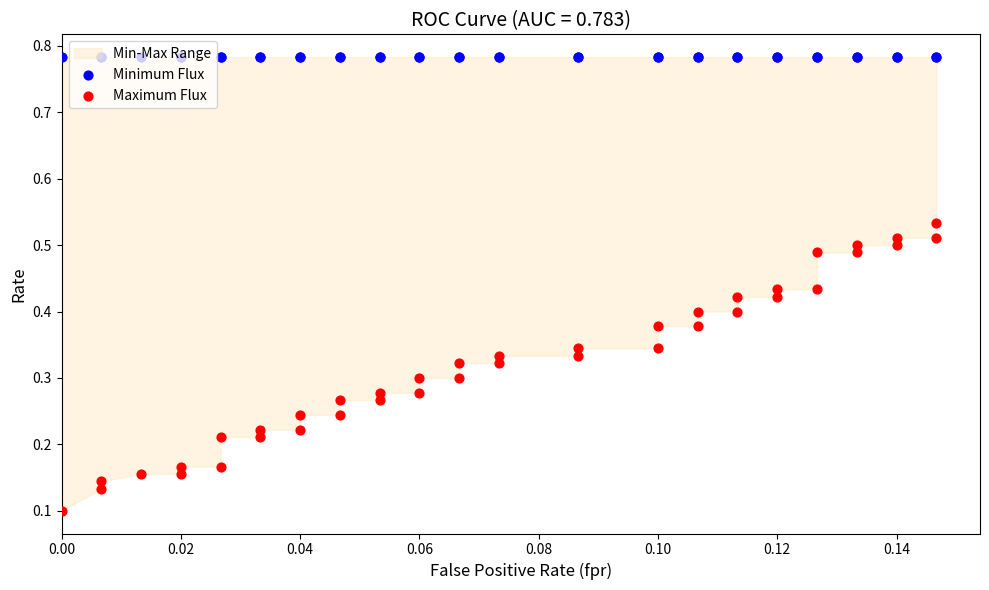

Which series has the largest total across all categories?

Minimum Flux